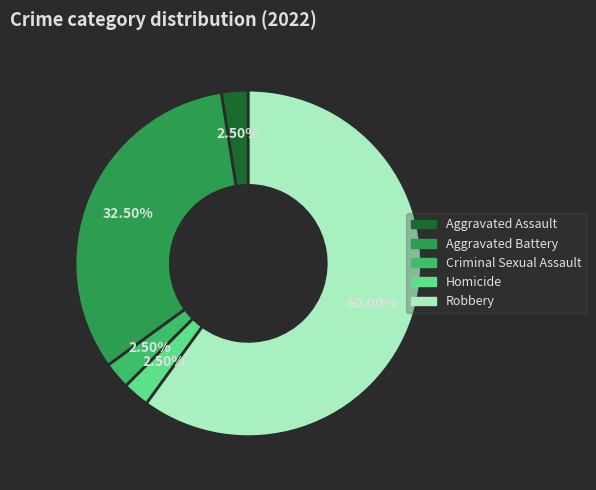

How many slices are in this pie chart?

5